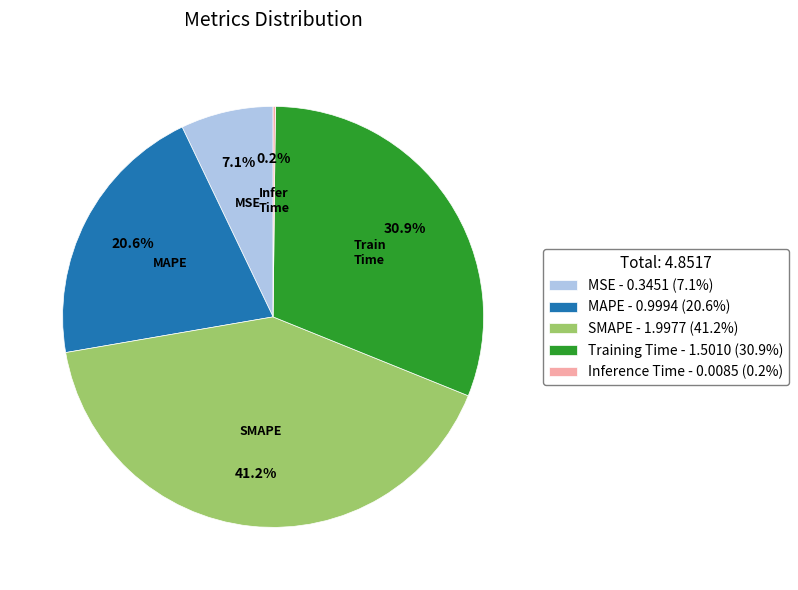

Is there a majority slice in this chart?

No